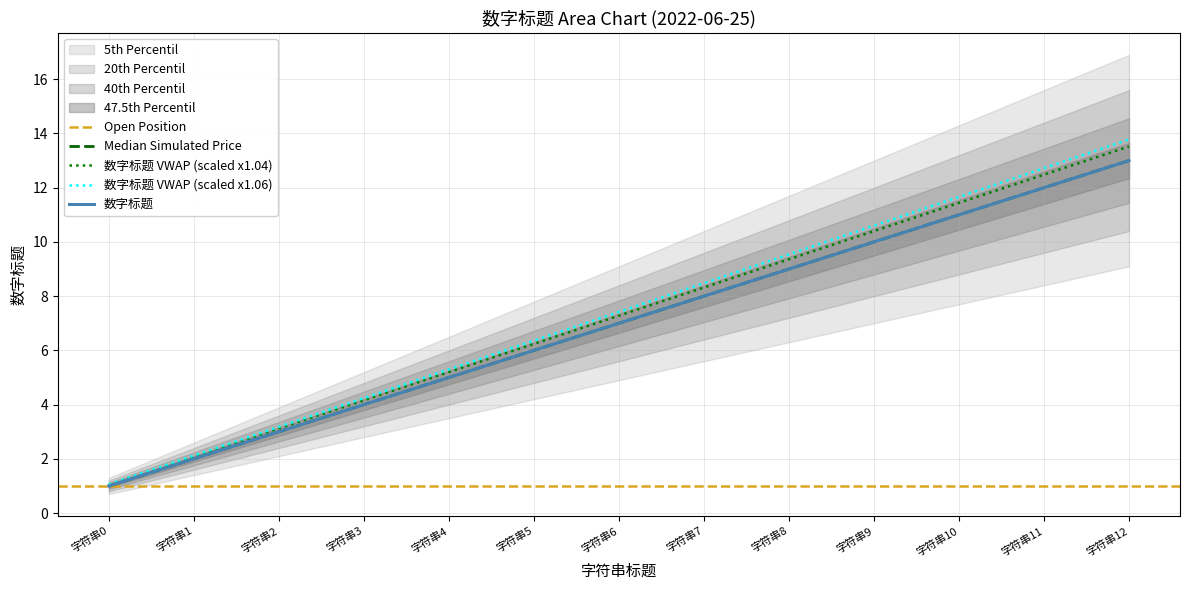

Count the number of values greater than 7.

6